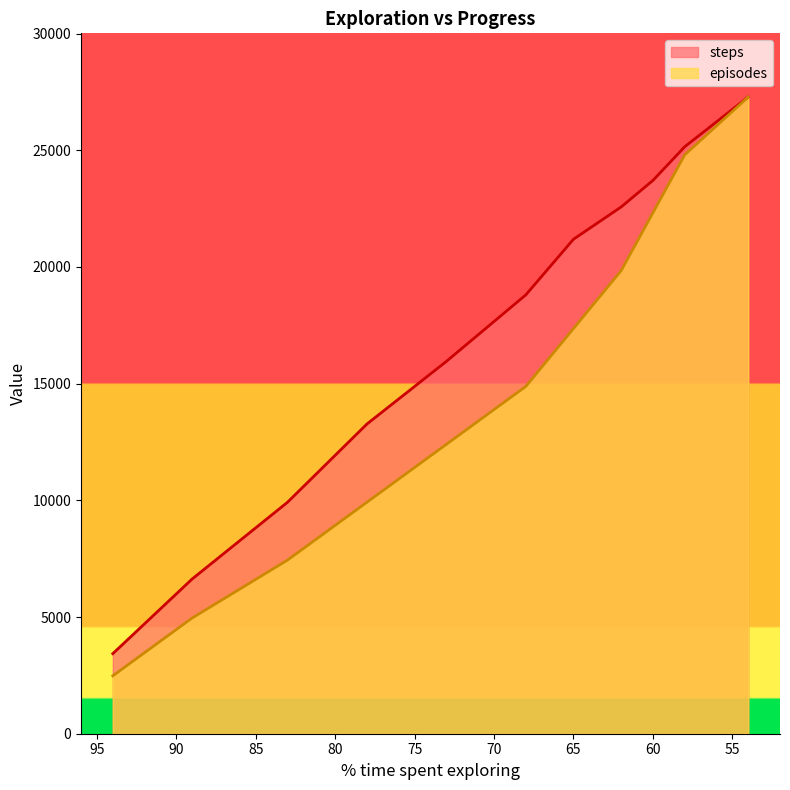

Does the chart have visible grid lines?

No